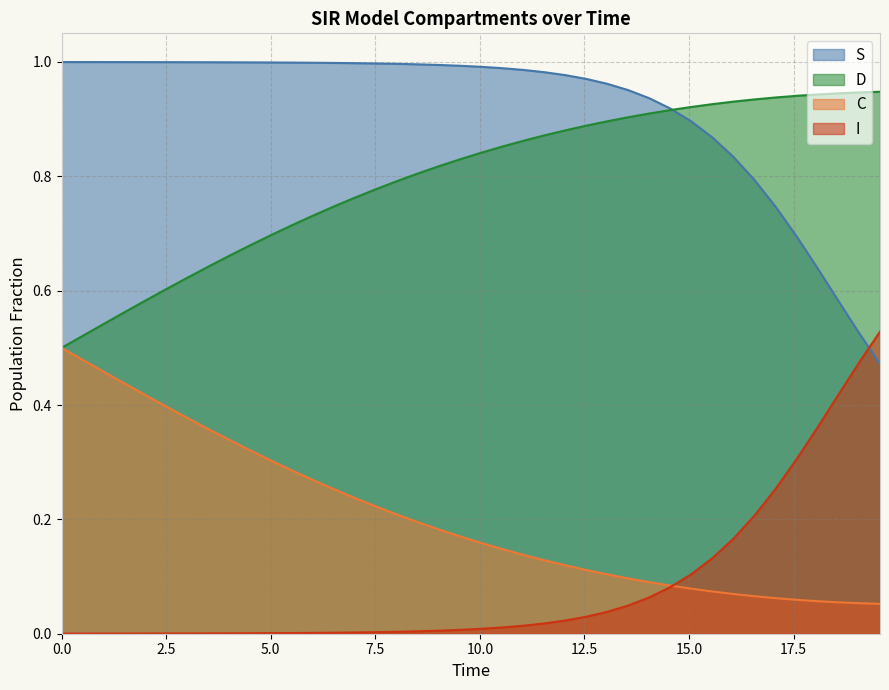

What is the sum of all C values?

8.2